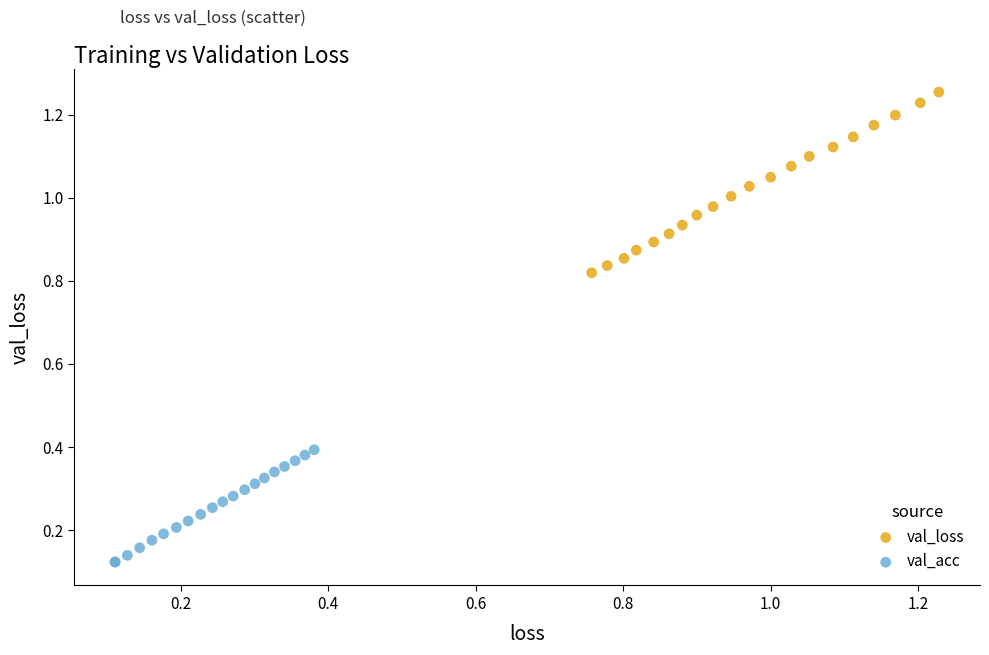

Which series contains the lowest Y value?

val_acc